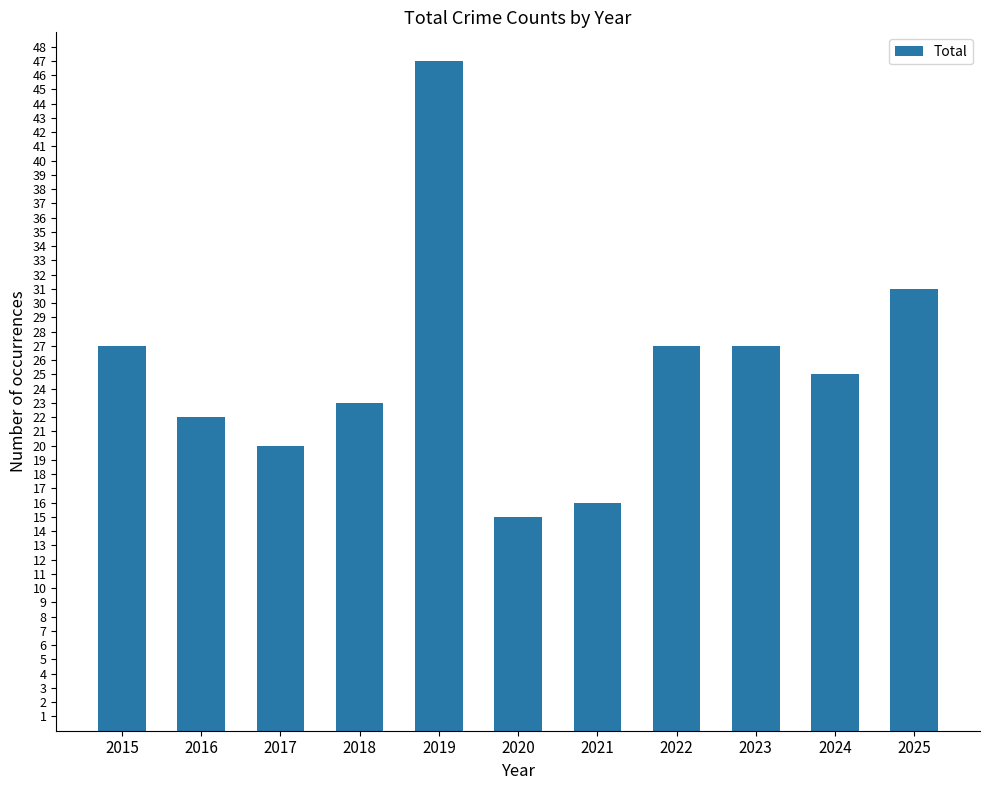

What is the difference between the second highest and second lowest values?

15